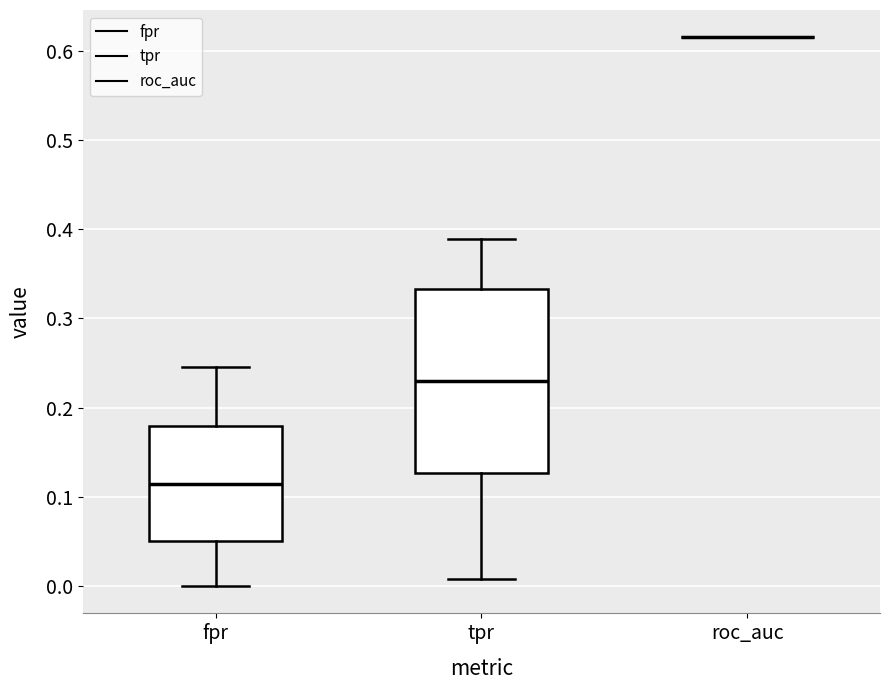

Where does the median line of the box for tpr sit on the y-axis? The values are not printed on the chart, so give them approximately, as read against the axis.

0.23